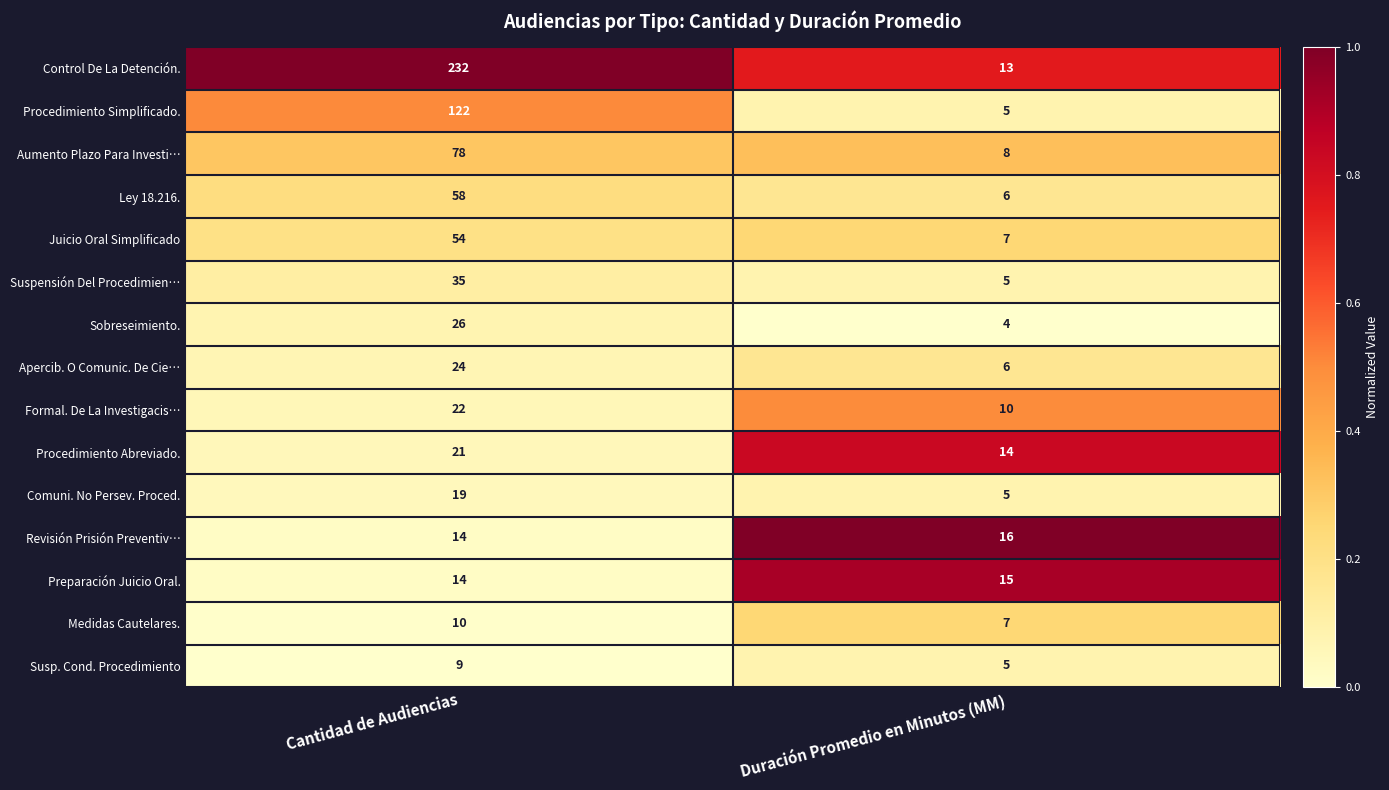

List the series in order of their peak value, lowest first.

Susp. Cond. Procedimiento, Medidas Cautelares., Preparación Juicio Oral., Revisión Prisión Preventiv…, Comuni. No Persev. Proced., Procedimiento Abreviado., Formal. De La Investigacis…, Apercib. O Comunic. De Cie…, Sobreseimiento., Suspensión Del Procedimien…, Juicio Oral Simplificado, Ley 18.216., Aumento Plazo Para Investi…, Procedimiento Simplificado., Control De La Detención.